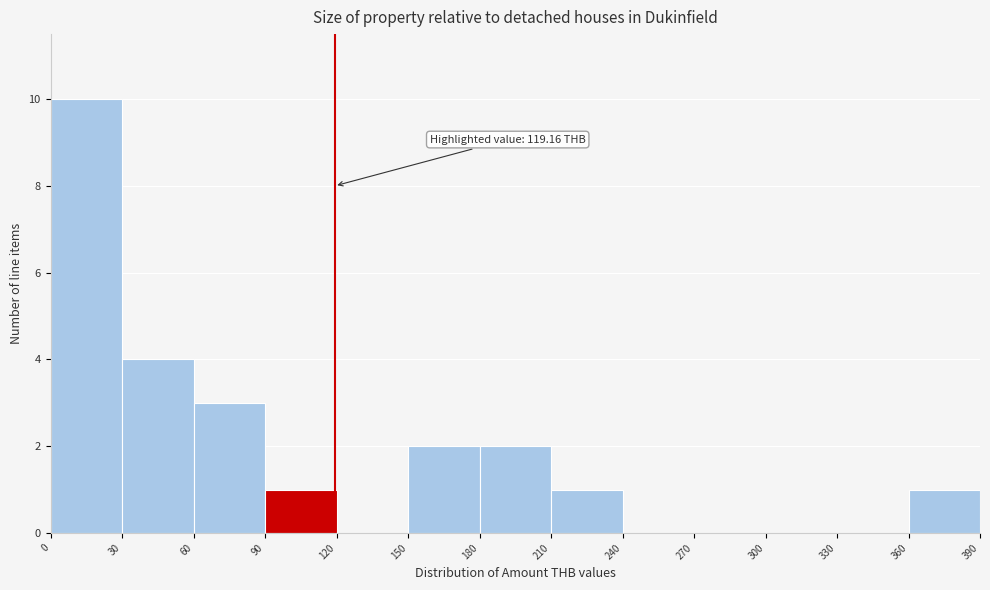

Over which range of the x-axis is the bar tallest?

0 to 30